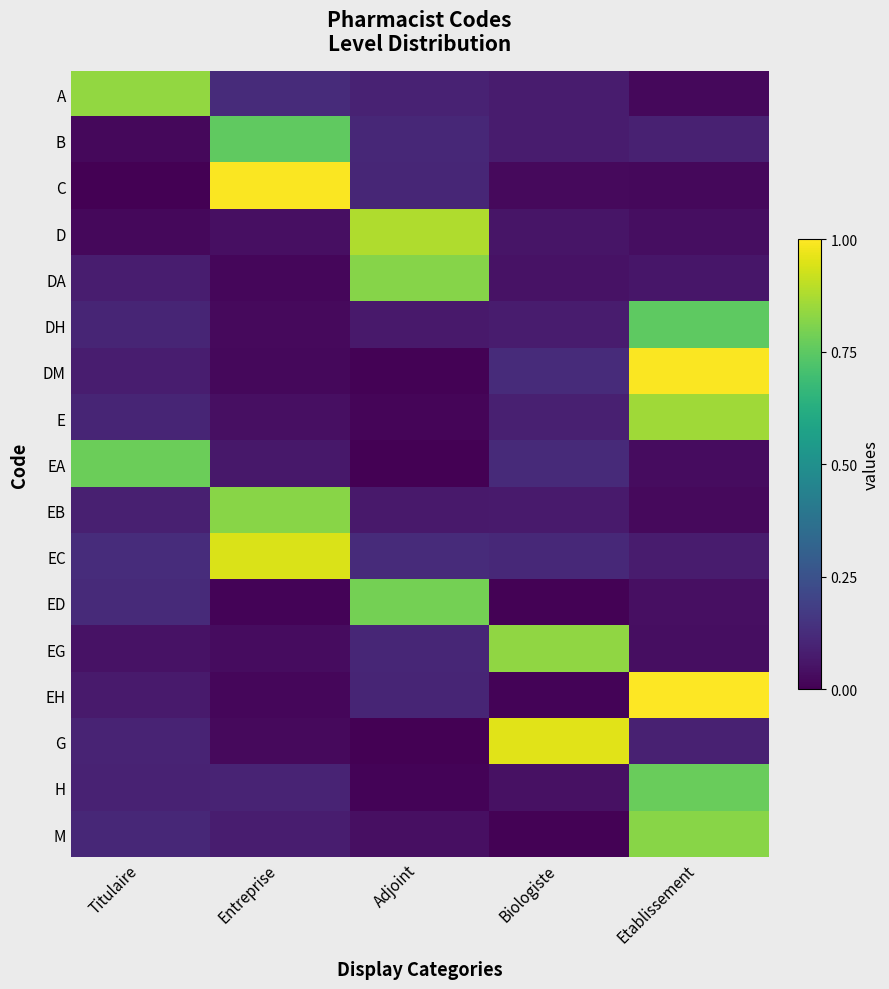

Rank the series at Titulaire from highest to lowest value.

A, EA, EC, ED, M, E, DH, G, H, EB, DA, DM, EH, EG, D, B, C